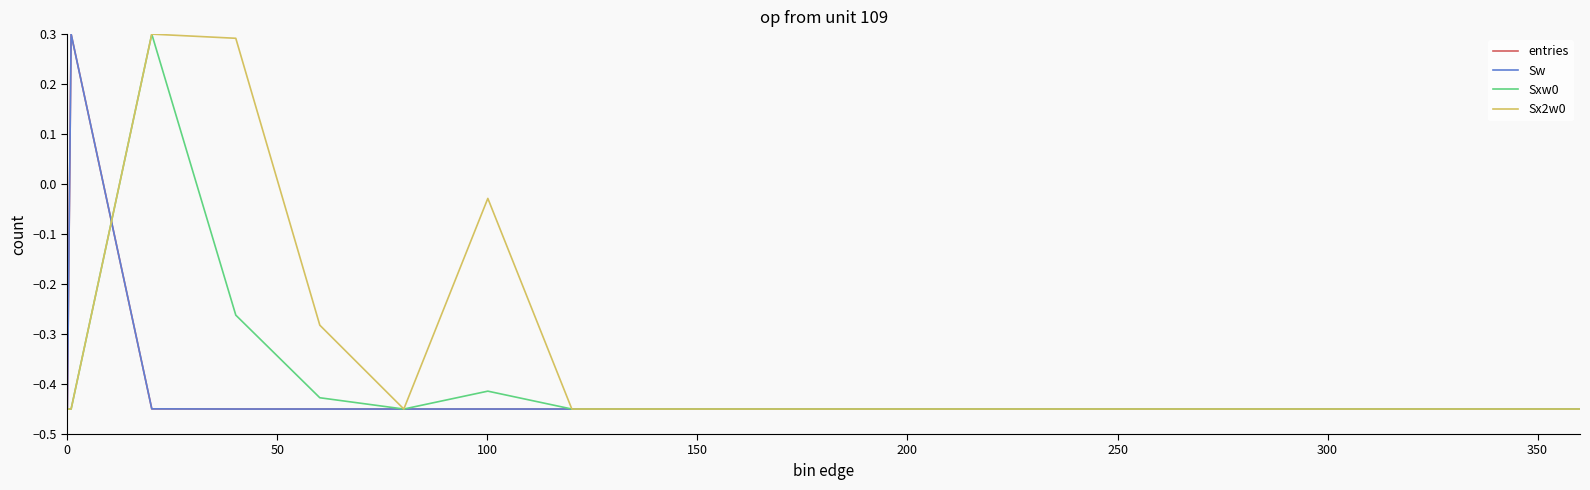

How many lines are shown in the chart?

4